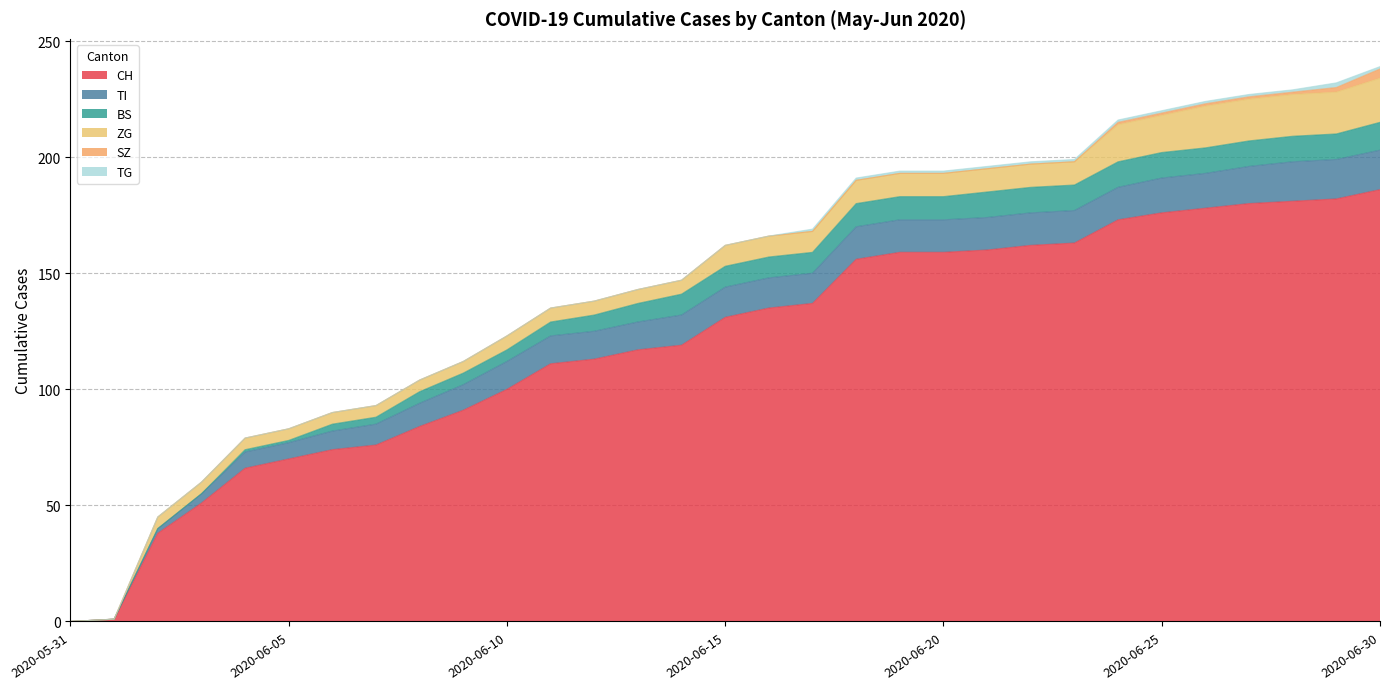

Reading left to right, list all the values displayed in this chart.

CH: 0	1	38	51	66	70	74	76	84	91	100	111	113	117	119	131	135	137	156	159	159	160	162	163	173	176	178	180	181	182	186
TI: 0	0	2	4	7	7	8	9	10	11	12	12	12	12	13	13	13	13	14	14	14	14	14	14	14	15	15	16	17	17	17
BS: 0	0	0	0	1	1	3	3	5	5	5	6	7	8	9	9	9	9	10	10	10	11	11	11	11	11	11	11	11	11	12
ZG: 0	0	5	5	5	5	5	5	5	5	6	6	6	6	6	9	9	9	10	10	10	10	10	10	16	16	18	18	18	18	19
SZ: 0	0	0	0	0	0	0	0	0	0	0	0	0	0	0	0	0	0	0	0	0	0	0	0	1	1	1	1	1	2	4
TG: 0	0	0	0	0	0	0	0	0	0	0	0	0	0	0	0	0	1	1	1	1	1	1	1	1	1	1	1	1	2	1